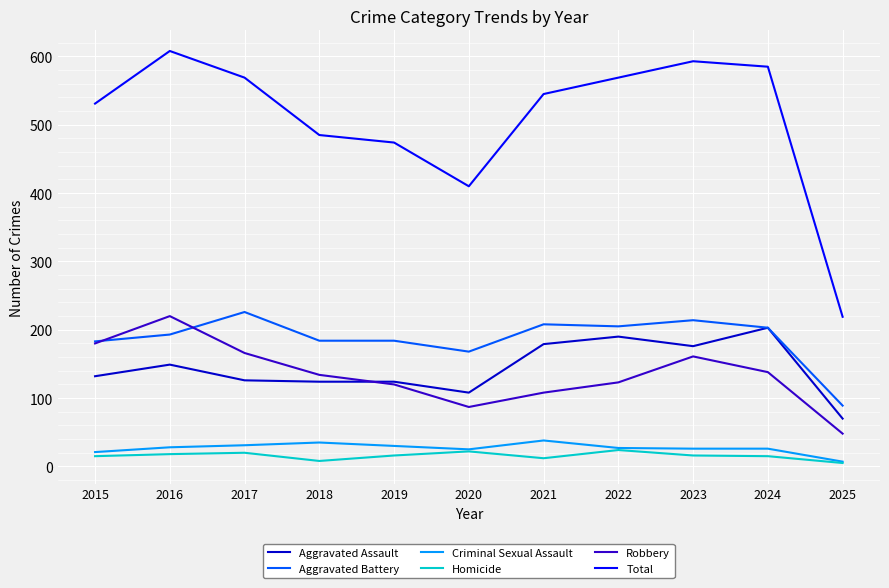

True or false: Aggravated Assault has more than 2 points higher than both neighbors.

True